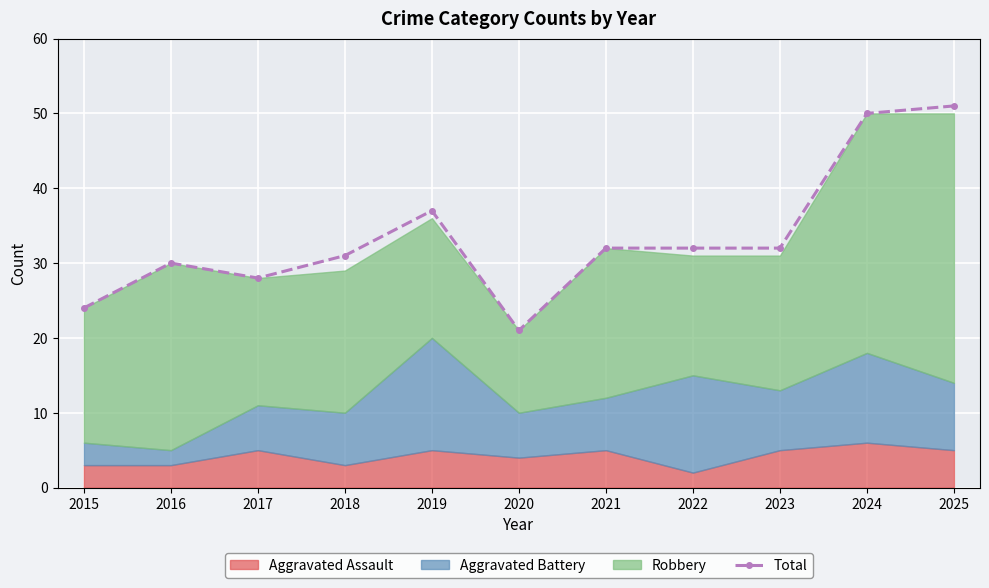

Reading left to right, list all the values displayed in this chart.

2015=24	2016=30	2017=28	2018=31	2019=37	2020=21	2021=32	2022=32	2023=32	2024=50	2025=51